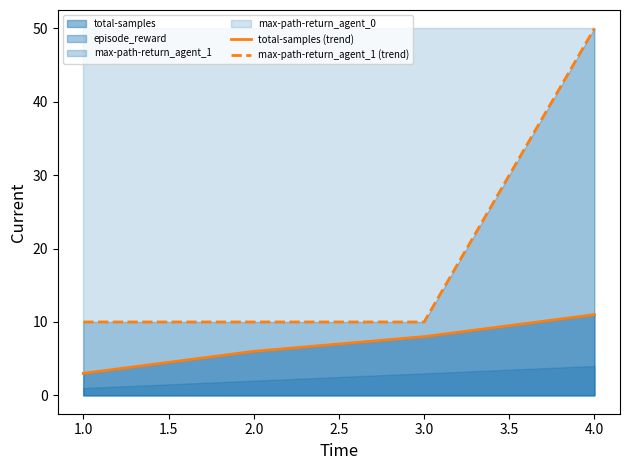

True or false: total-samples (trend) has more than 2 interior local peaks.

False